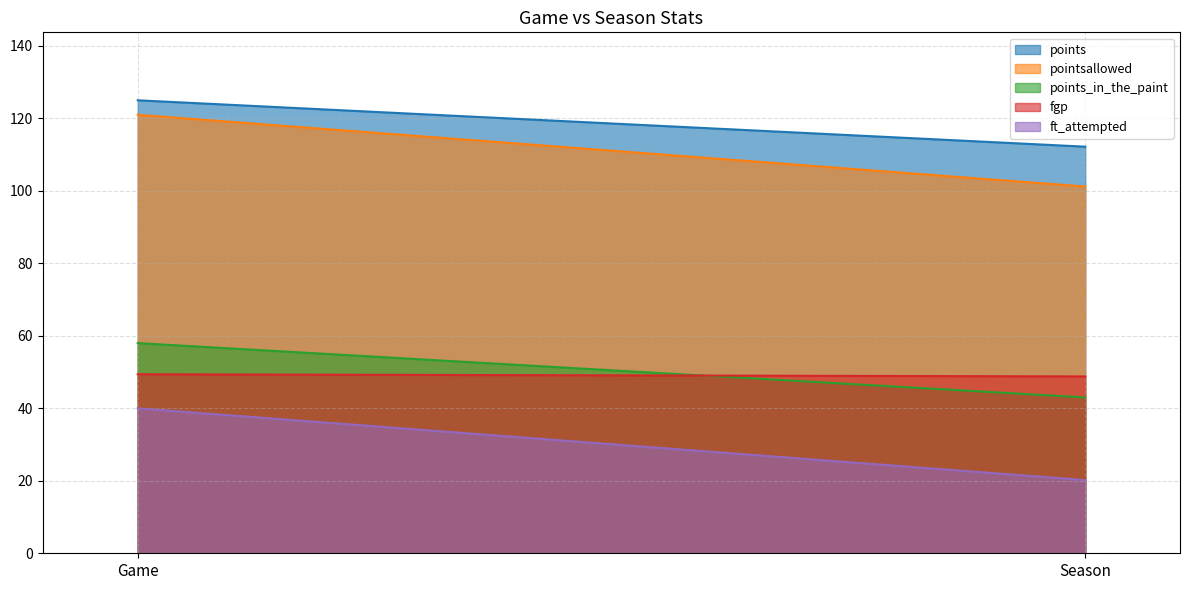

At which label does pointsallowed reach its peak?

Game